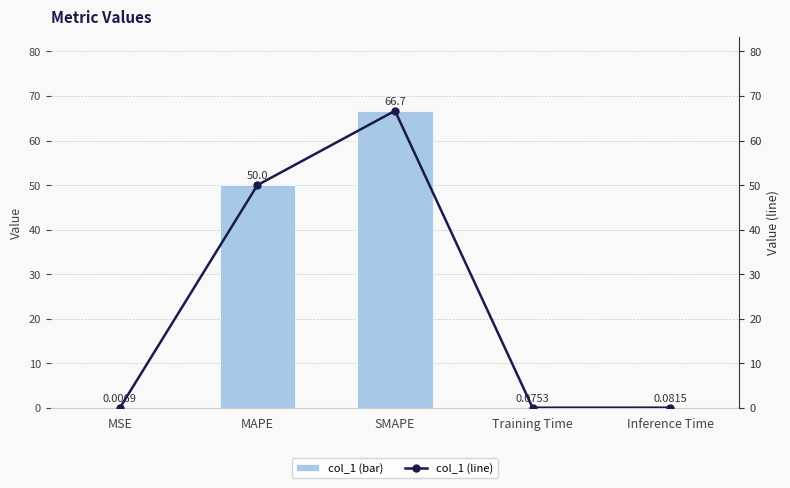

Is it true that col_1 (line) equals 66.7 at SMAPE?

True